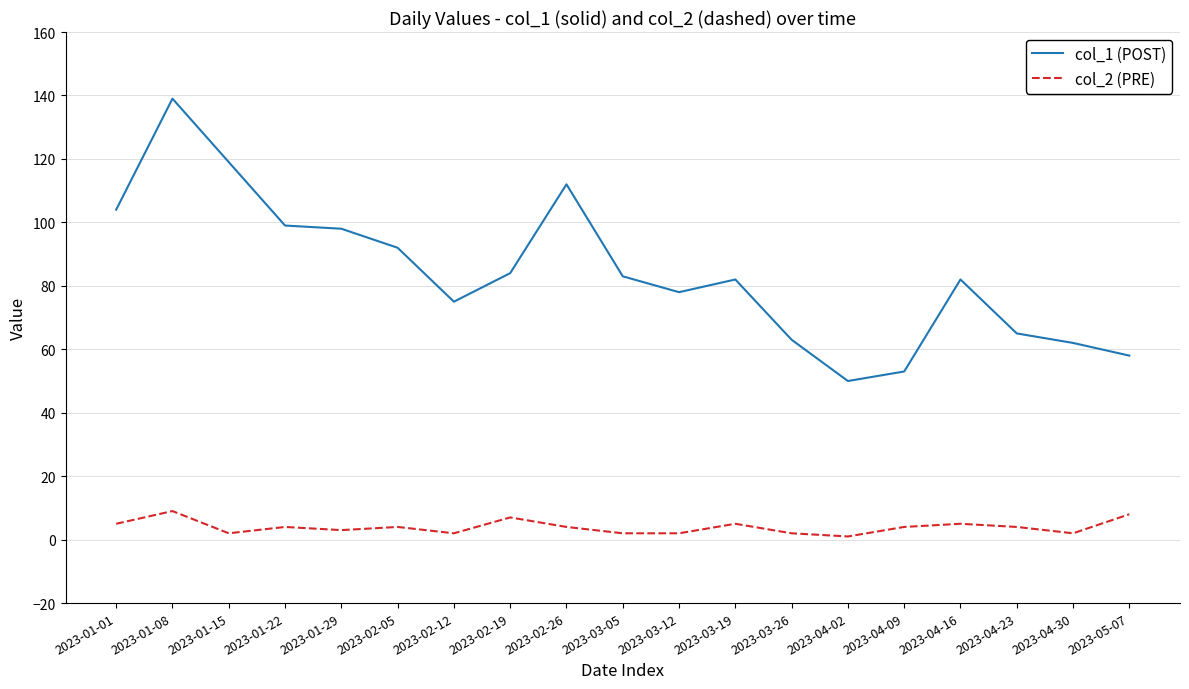

What is the difference between the maximum and second lowest values in the col_2 (PRE) series?

7